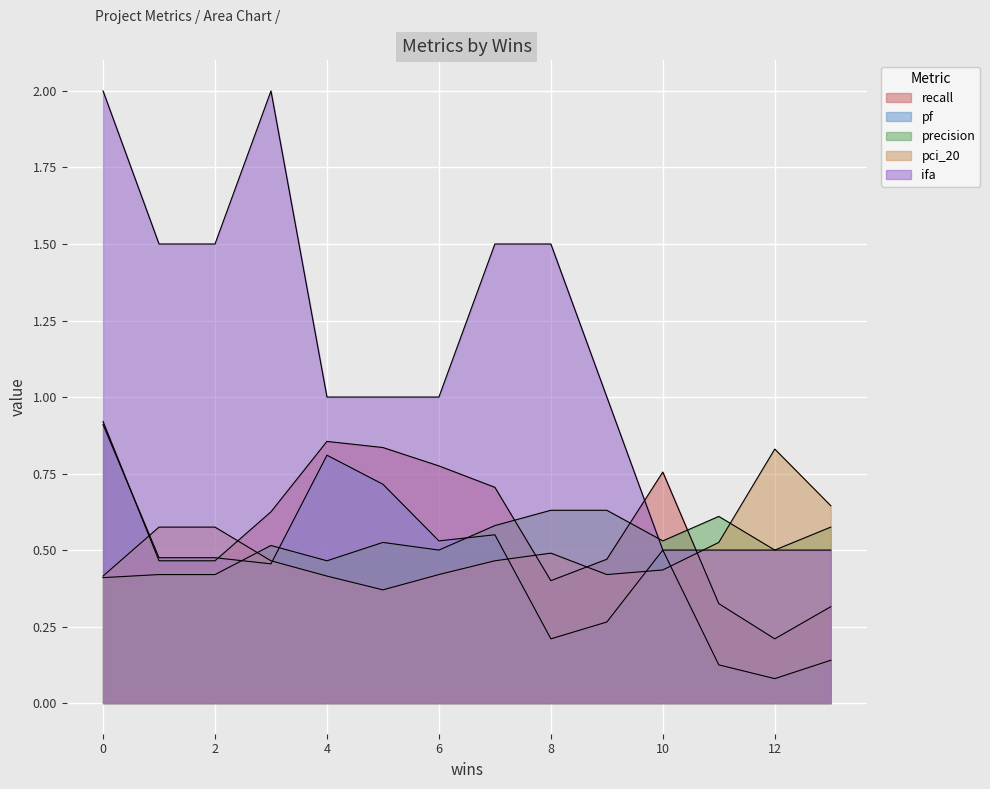

How many lines are shown in the chart?

5